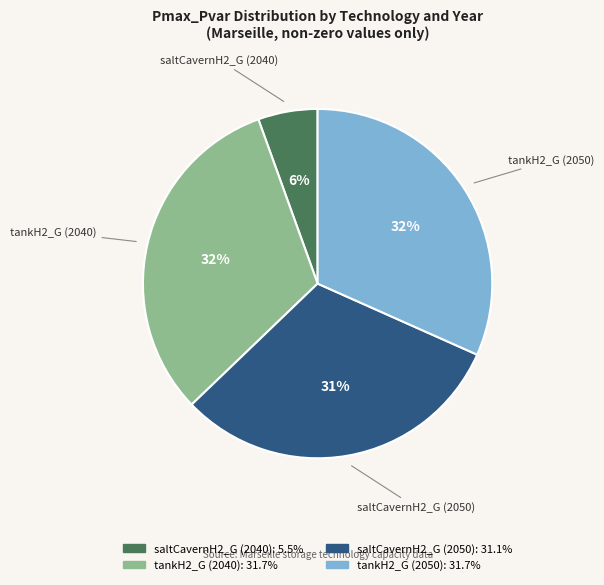

The saltCavernH2_G (2040) slice represents 6% of the pie. True or false?

True